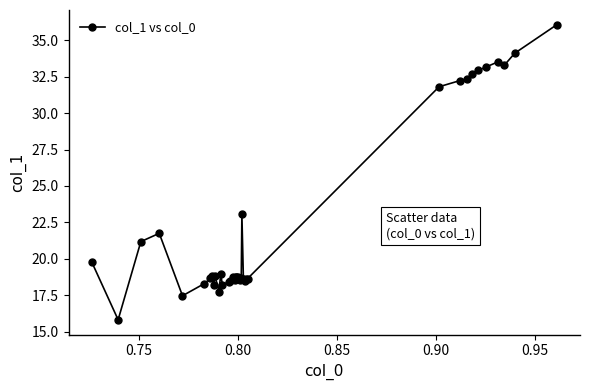

True or false: there are more than 1 points higher than both neighbors.

True